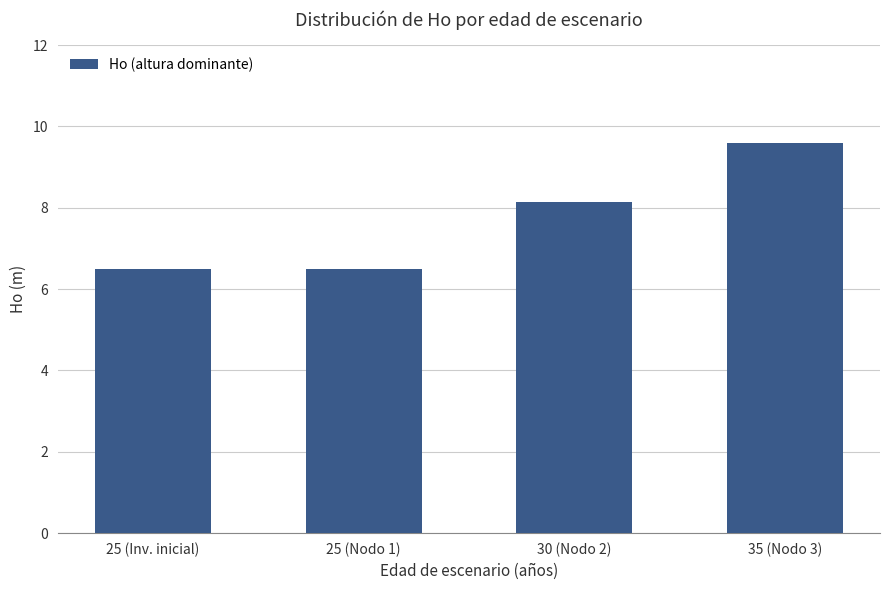

The value at 30 (Nodo 2) is 5.4. True or false?

False